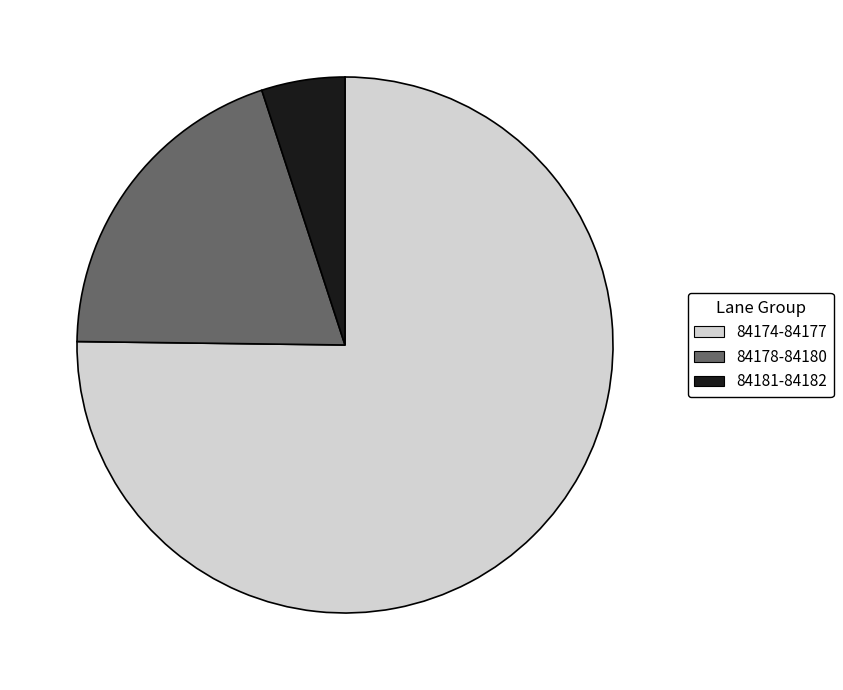

Rank the categories by value from lowest to highest.

84181-84182, 84178-84180, 84174-84177